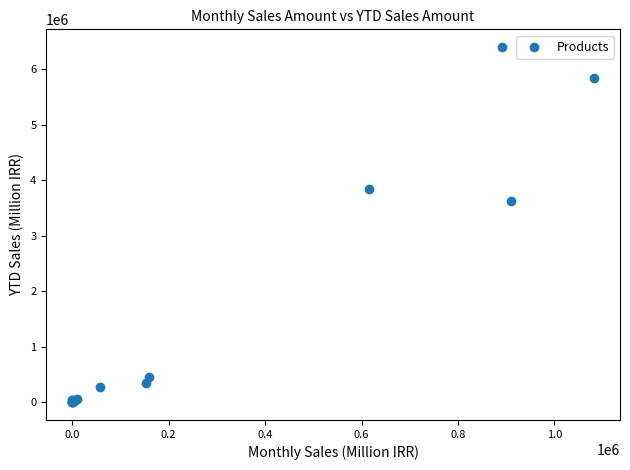

What Y value in the scatter plot is closest to 3197116?

3628119